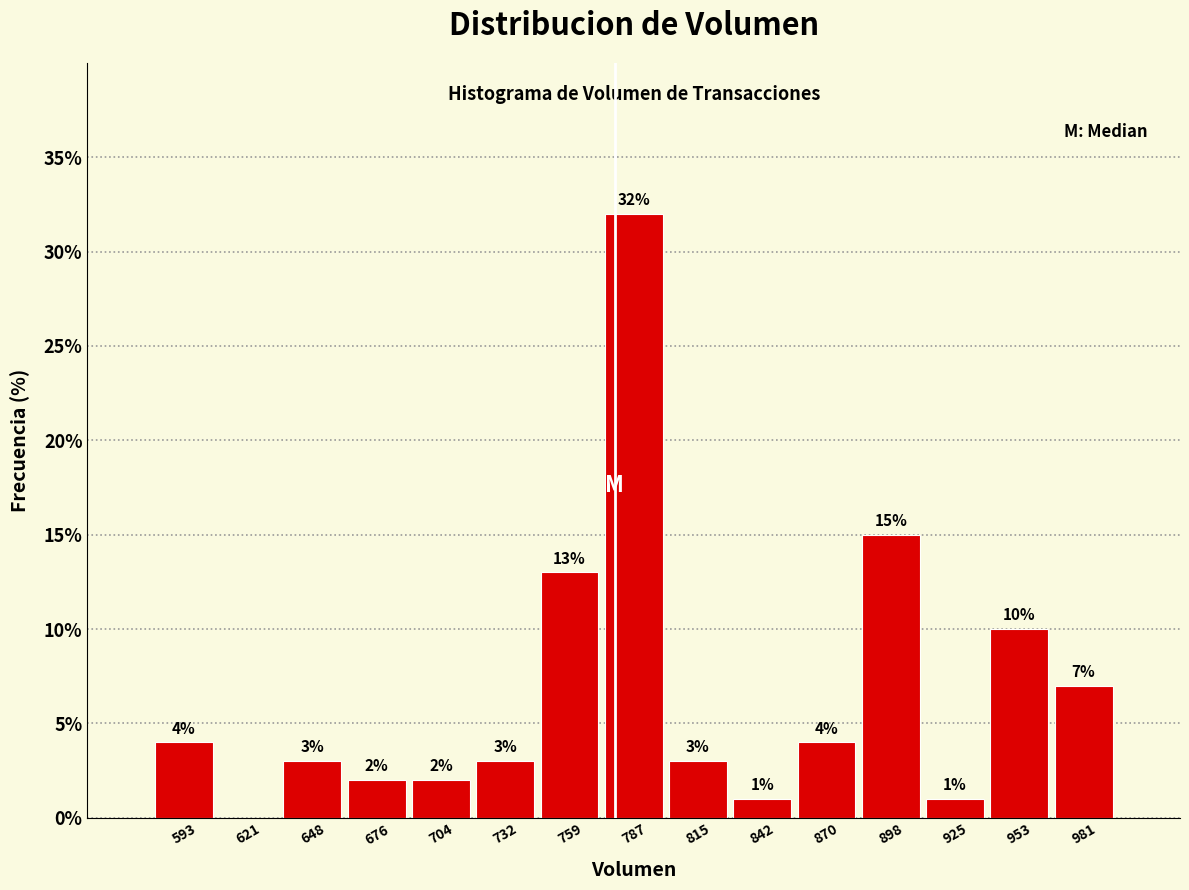

Which range on the x-axis has the tallest bar?

775 to 800